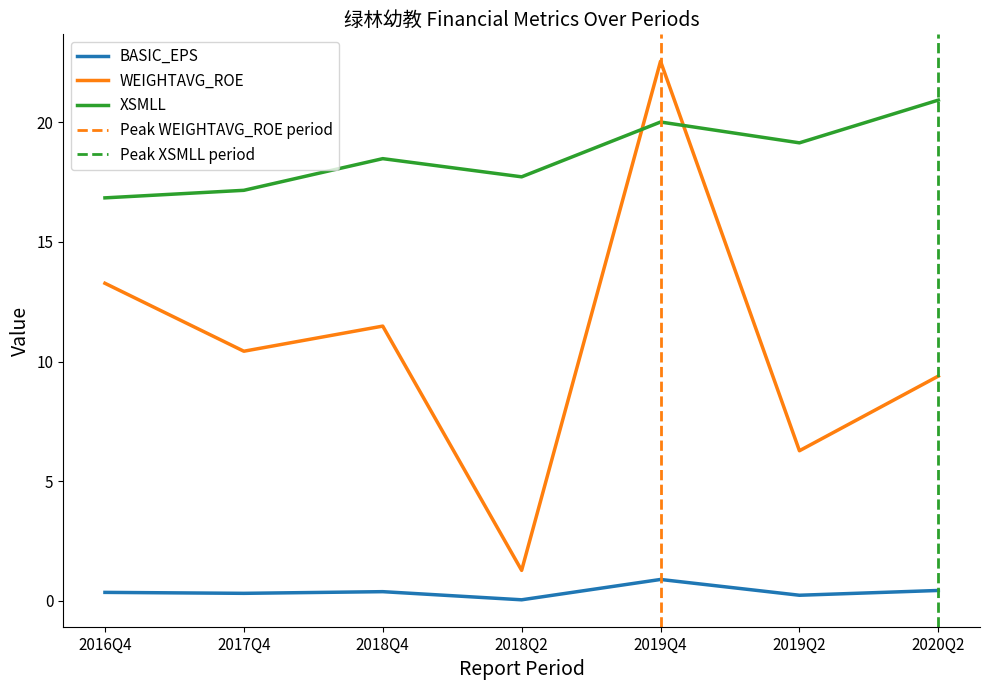

Reading right to left, list all the values displayed in this chart.

BASIC_EPS: 0.4	0.2	0.9	0.0	0.4	0.3	0.3
WEIGHTAVG_ROE: 9.4	6.3	22.6	1.3	11.5	10.4	13.3
XSMLL: 20.9	19.1	20.0	17.7	18.5	17.2	16.8